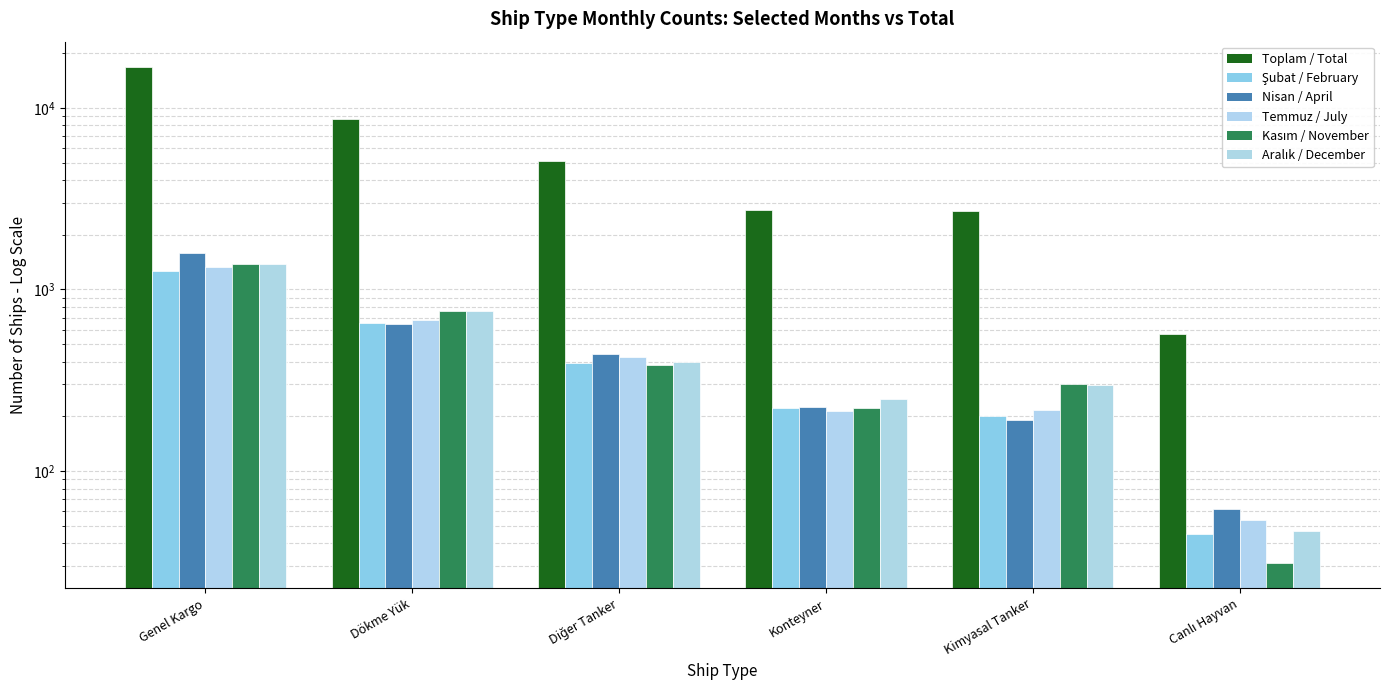

What is the total value across all series at Konteyner?

3865